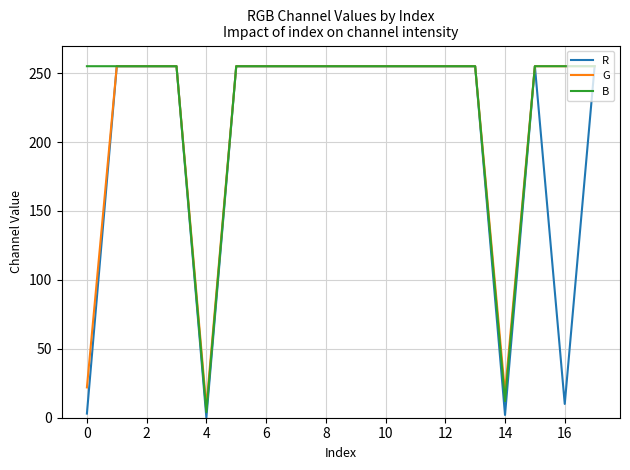

What is the highest value of the B series?

255